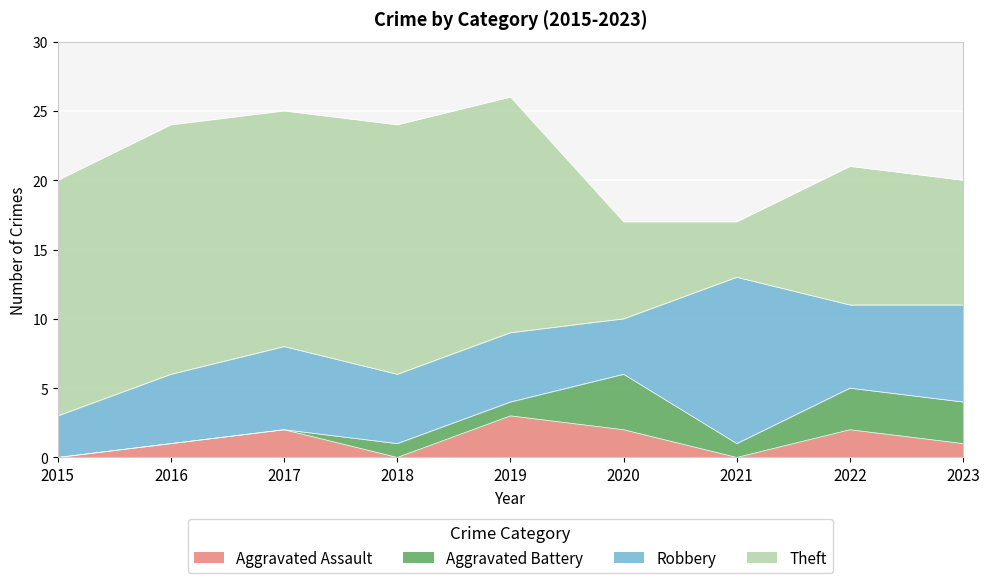

The Theft series shows 11 at 2015. True or false?

False